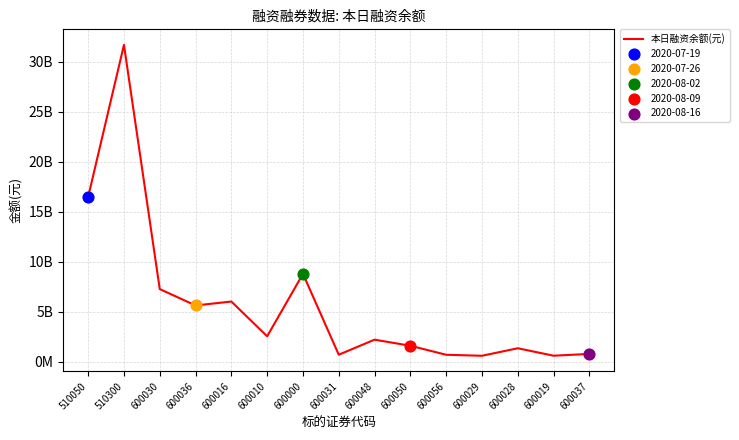

Does the chart have visible grid lines?

Yes